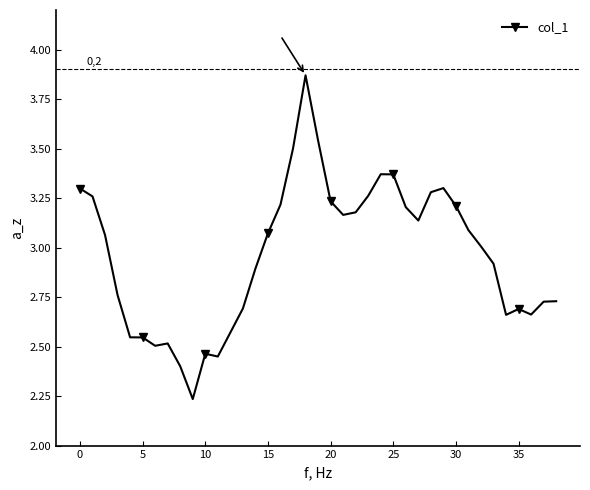

True or false: the data has more than 2 interior local peaks.

True